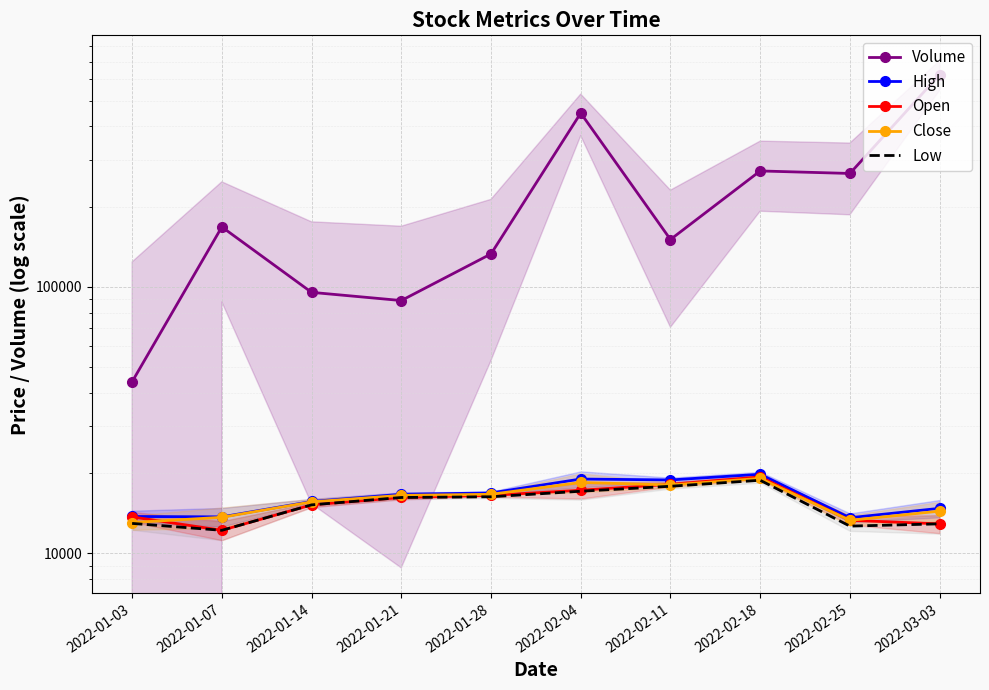

Which series changed the most between 2022-01-07 and 2022-03-03?

Volume